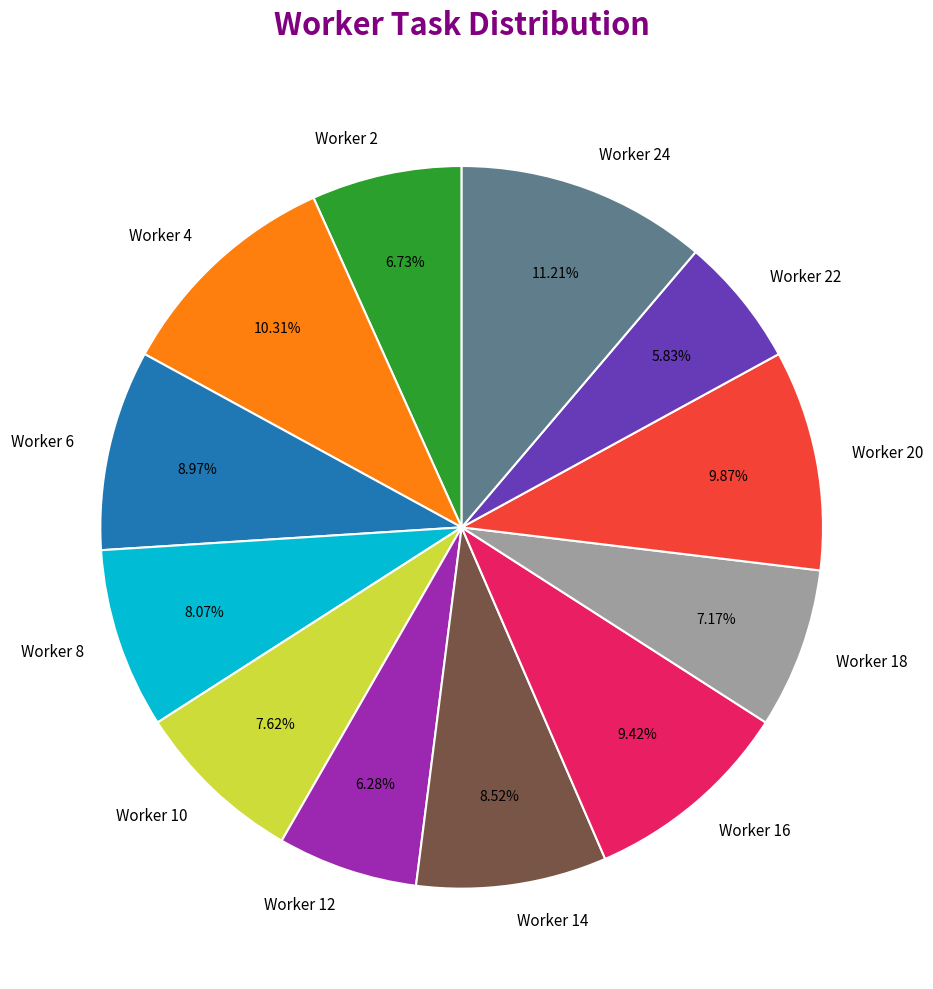

What is the largest slice in the pie chart?

Worker 24